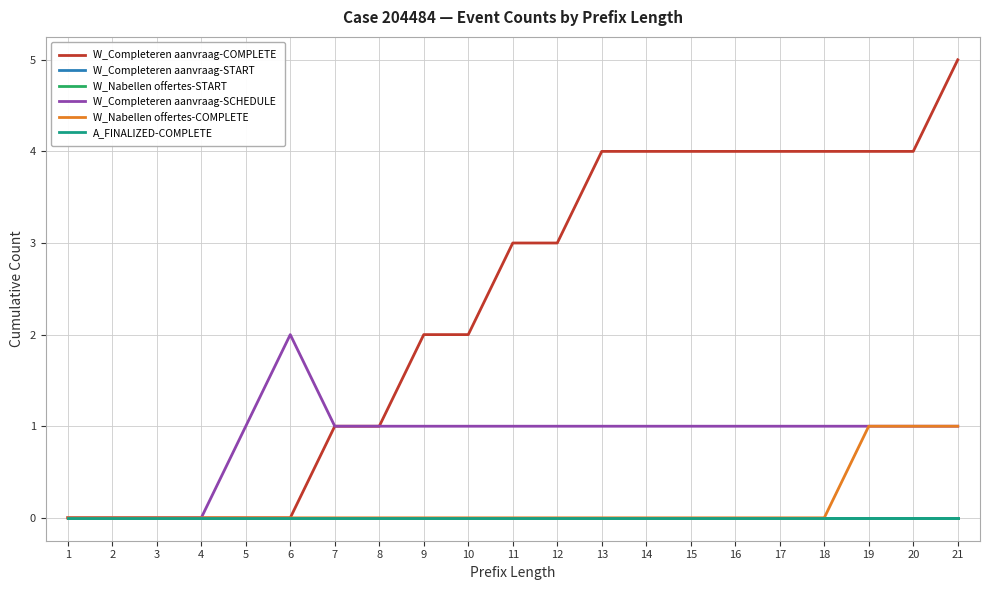

Reading left to right, extract all data points from this chart.

W_Completeren aanvraag-COMPLETE: 0	0	0	0	0	0	1	1	2	2	3	3	4	4	4	4	4	4	4	4	5
W_Completeren aanvraag-START: 0	0	0	0	0	0	0	0	0	0	0	0	0	0	0	0	0	0	0	0	0
W_Nabellen offertes-START: 0	0	0	0	0	0	0	0	0	0	0	0	0	0	0	0	0	0	0	0	0
W_Completeren aanvraag-SCHEDULE: 0	0	0	0	1	2	1	1	1	1	1	1	1	1	1	1	1	1	1	1	1
W_Nabellen offertes-COMPLETE: 0	0	0	0	0	0	0	0	0	0	0	0	0	0	0	0	0	0	1	1	1
A_FINALIZED-COMPLETE: 0	0	0	0	0	0	0	0	0	0	0	0	0	0	0	0	0	0	0	0	0